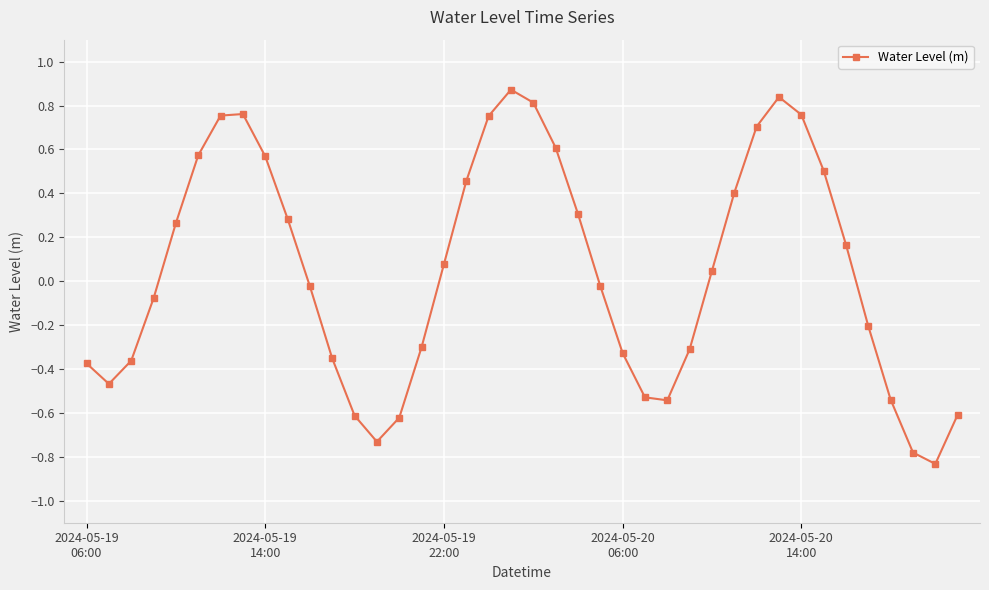

Is this an area chart (filled region under the line)?

No